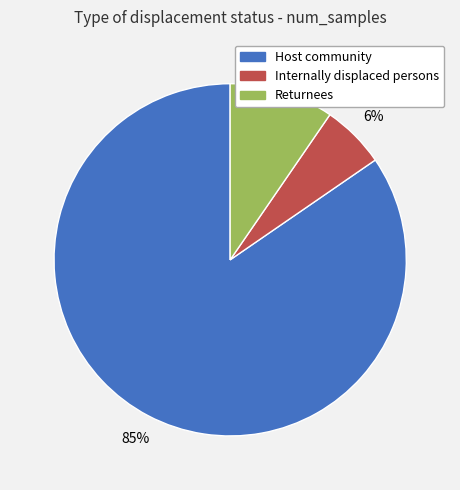

True or false: Returnees accounts for 10% of the total.

True